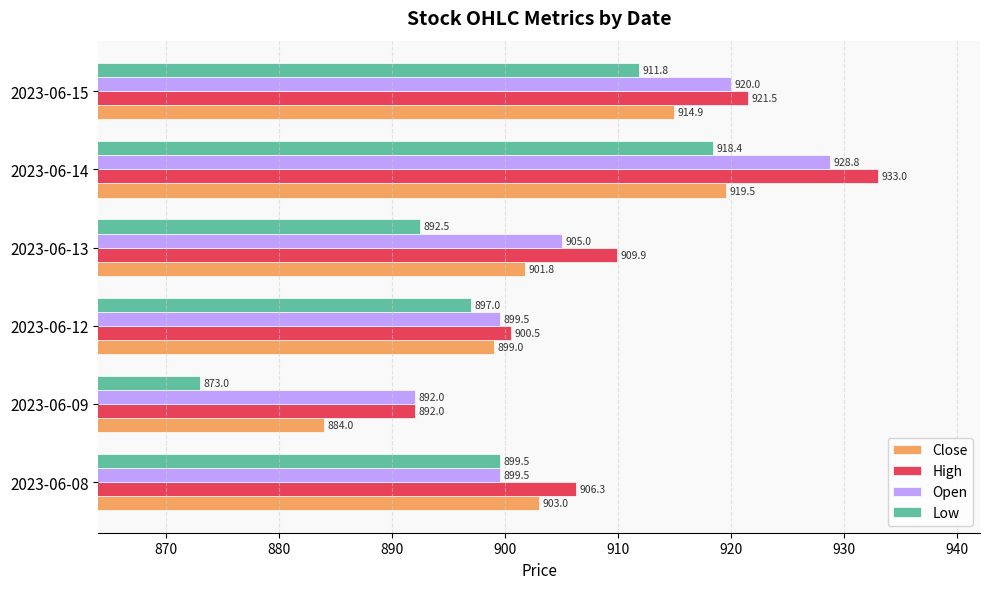

The value of Open at 2023-06-13 is 1490.4. True or false?

False